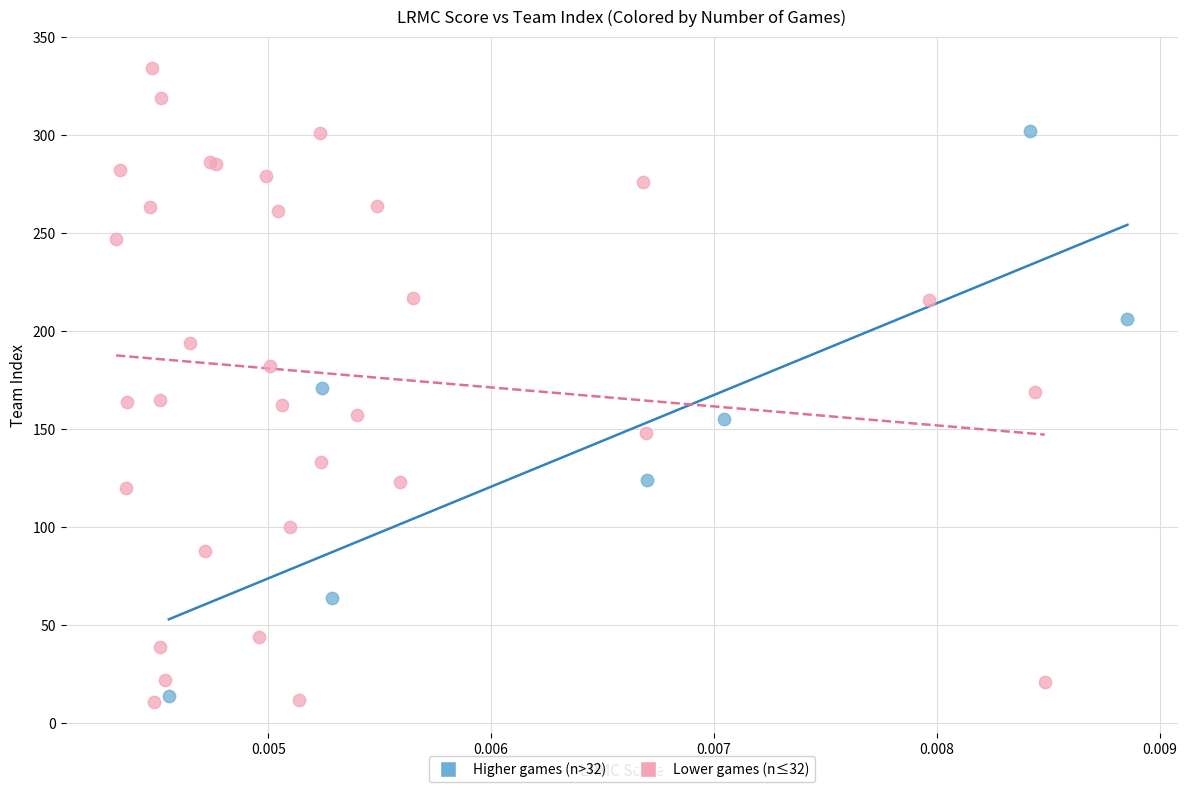

Which series contains the highest Y value?

Lower games (n≤32)